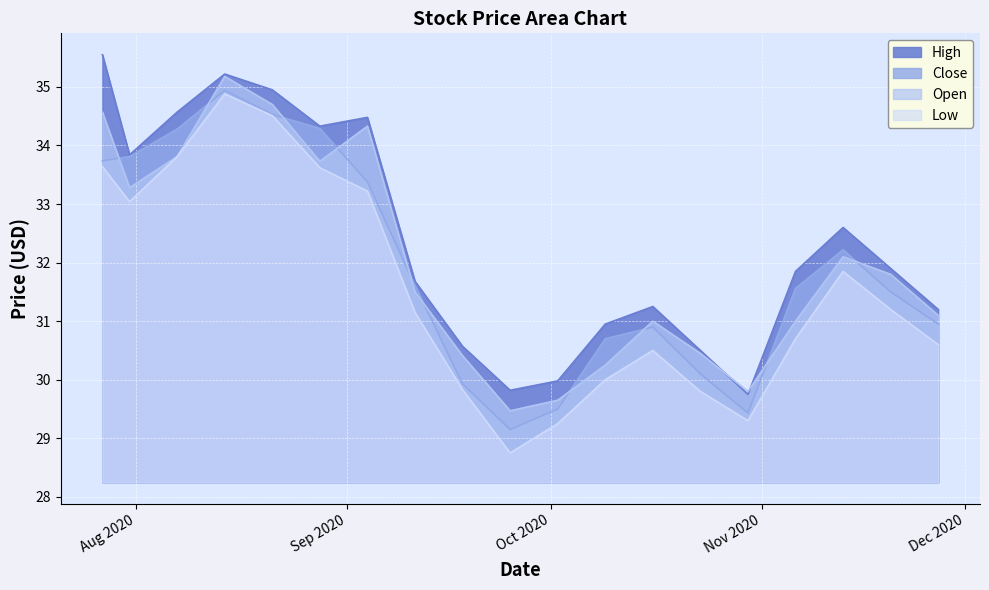

True or false: Close has more than 2 interior local peaks.

True